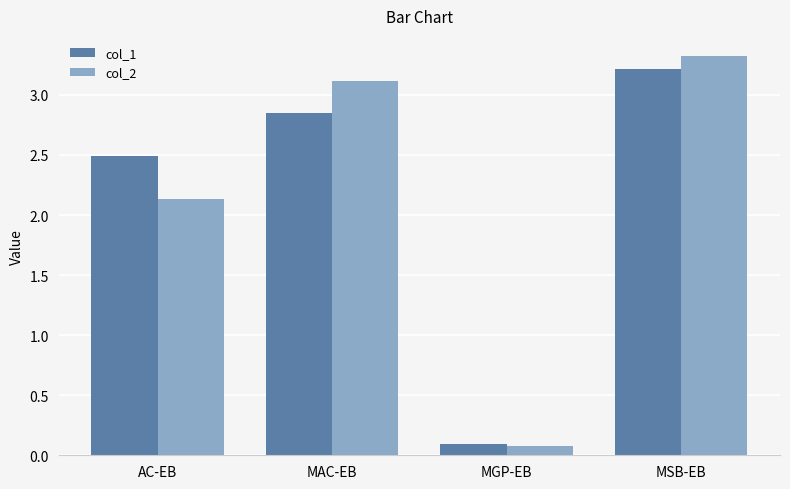

How many data points in col_2 are less than 3?

2